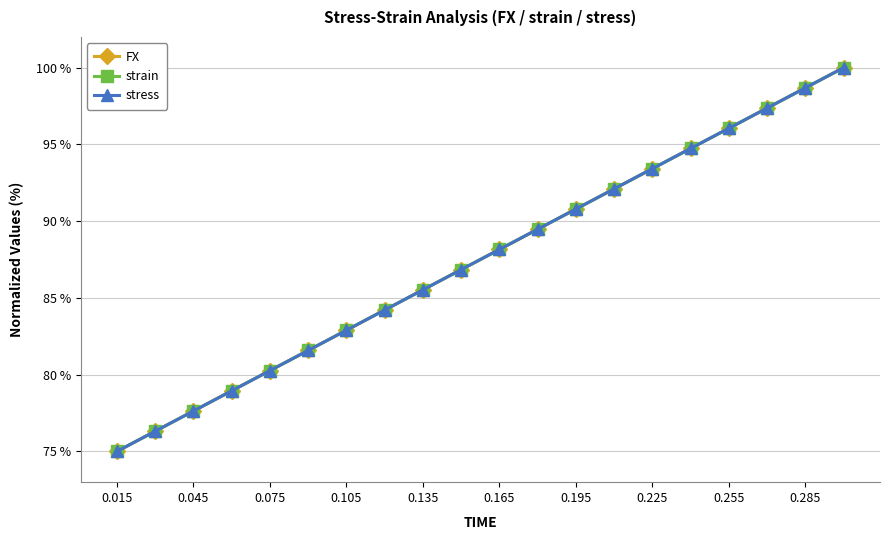

What is the maximum value for FX?

100.0